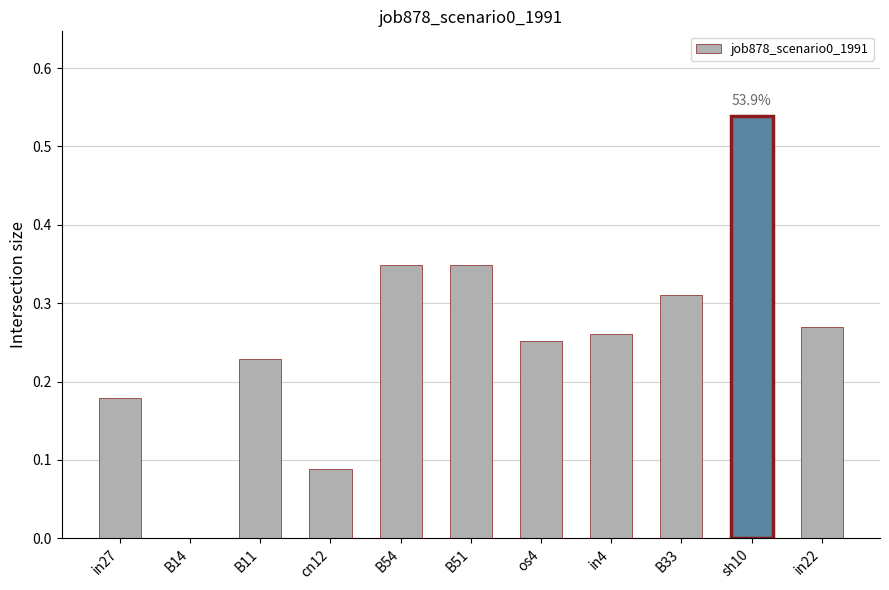

Count the values in the range 0 to 1.

11